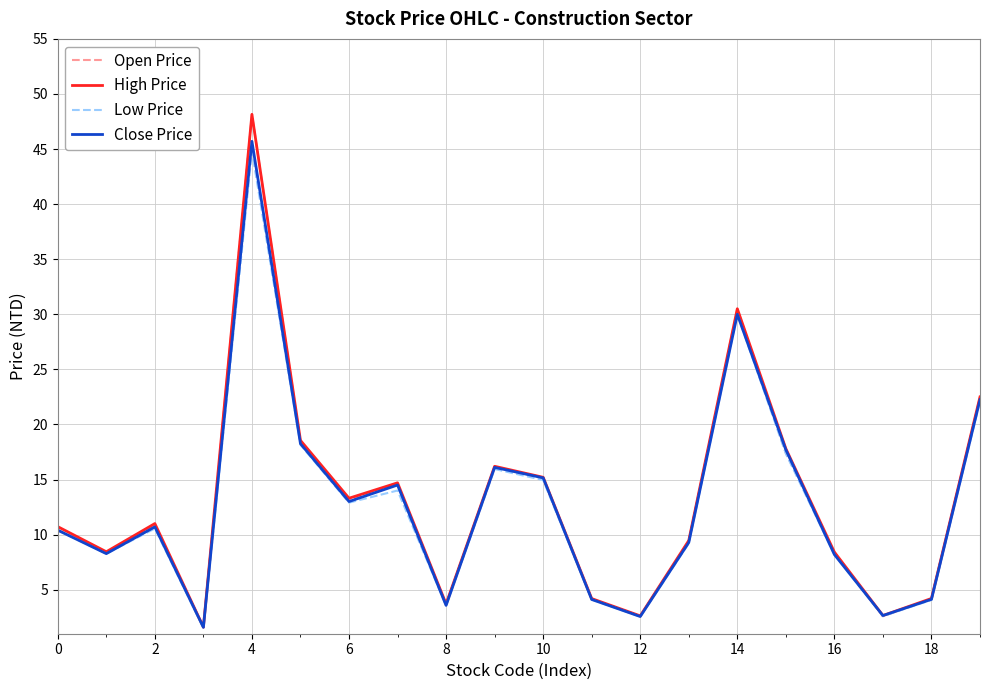

What is the minimum value shown in the chart?

1.5